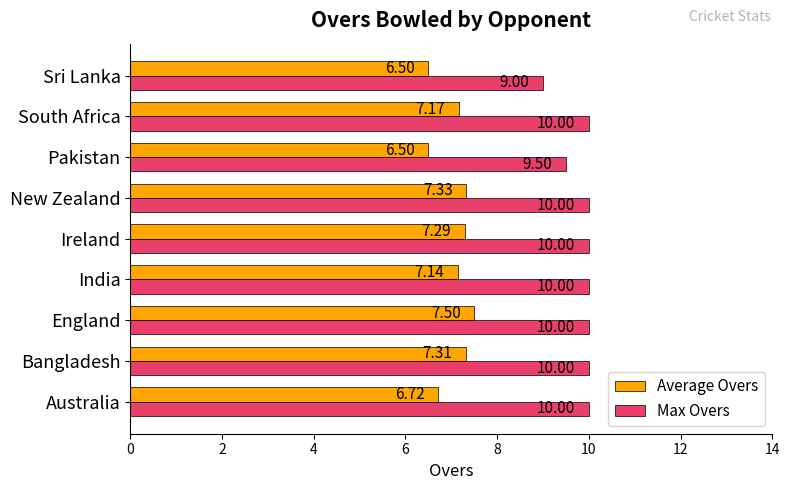

What is the sum of all Max Overs values?

88.5